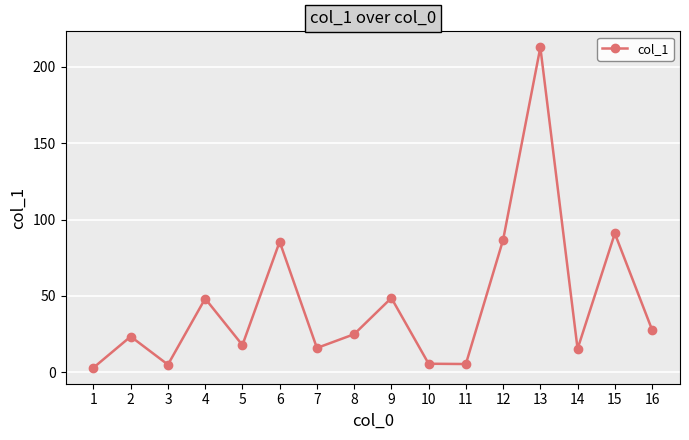

How many data points does each series have?

16